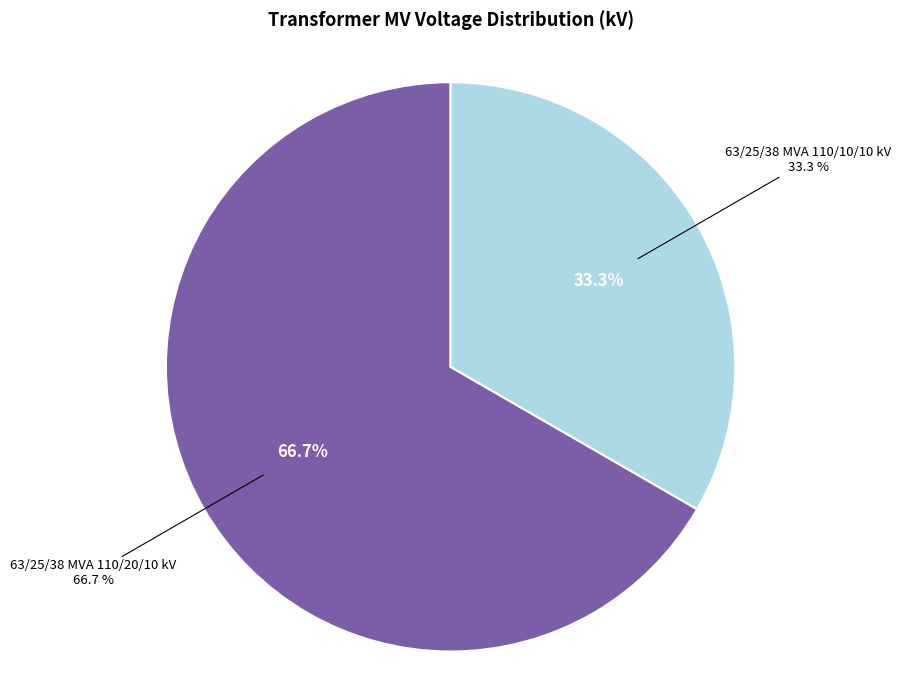

To the nearest percent, what is the difference between the 63/25/38 MVA 110/20/10 kV and 63/25/38 MVA 110/10/10 kV slice percentages?

33%